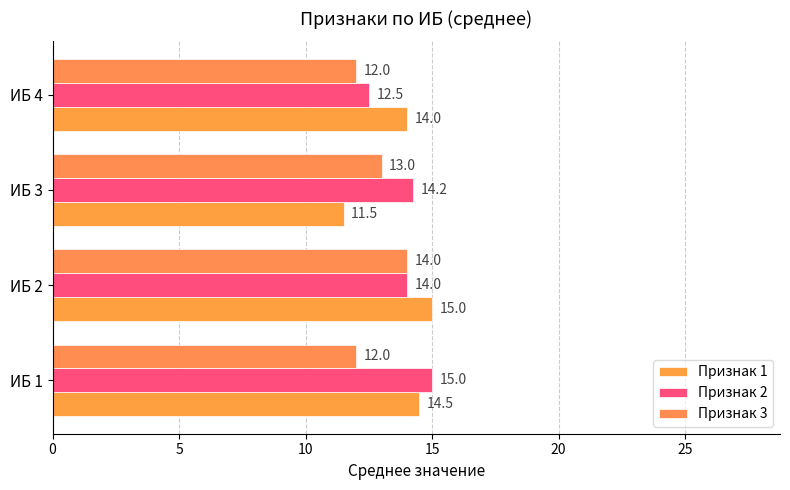

How many categories are shown in the chart?

4